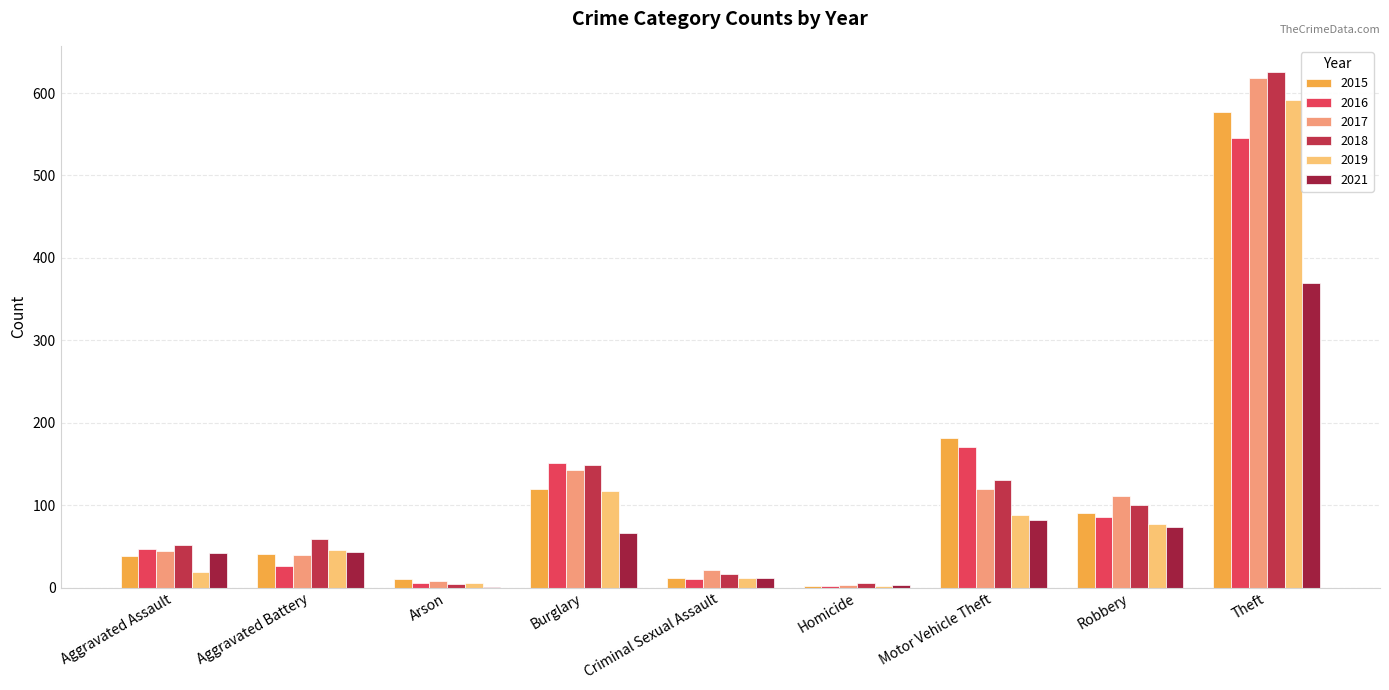

Which has a higher value, Aggravated Assault or Motor Vehicle Theft?

Motor Vehicle Theft